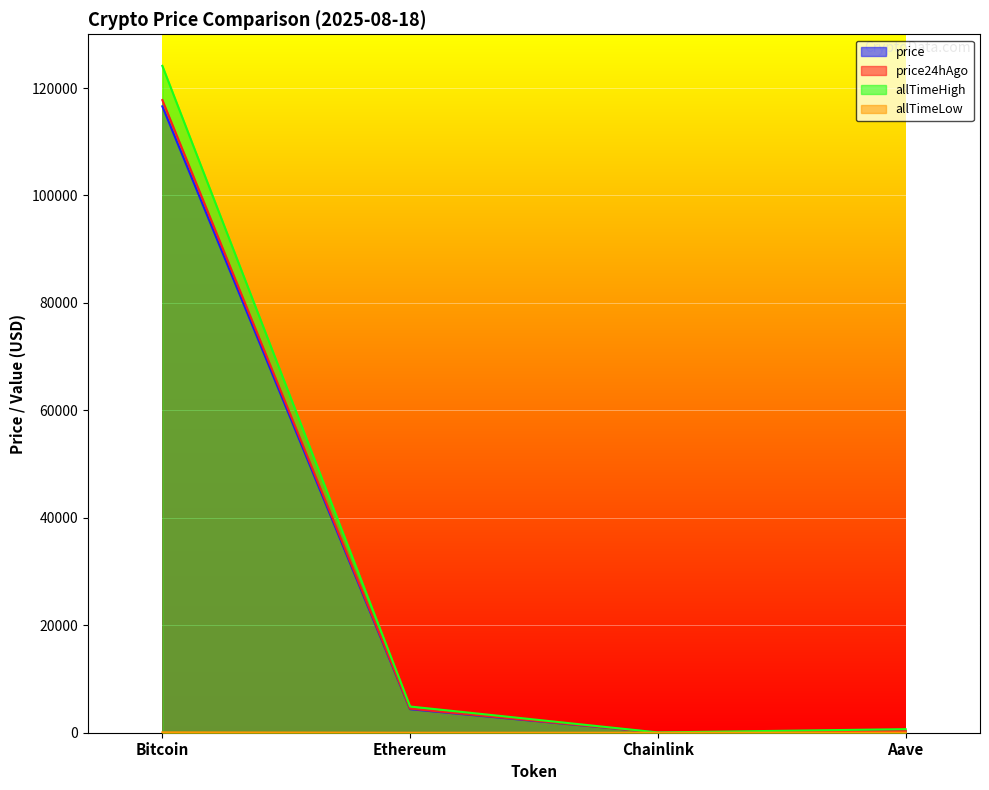

Reading right to left, extract all data points from this chart.

price: Aave=293.6	Chainlink=25.8	Ethereum=4376.2	Bitcoin=116590.0
price24hAgo: Aave=303.4	Chainlink=25.6	Ethereum=4477.9	Bitcoin=117758.0
allTimeHigh: Aave=661.7	Chainlink=52.7	Ethereum=4878.3	Bitcoin=124128.0
allTimeLow: Aave=26.0	Chainlink=0.1	Ethereum=0.4	Bitcoin=67.8